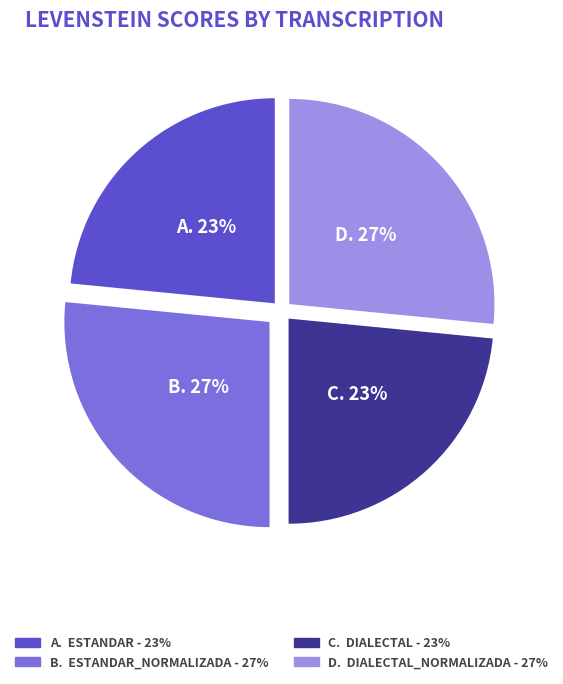

To the nearest percent, what is the average slice percentage?

25%